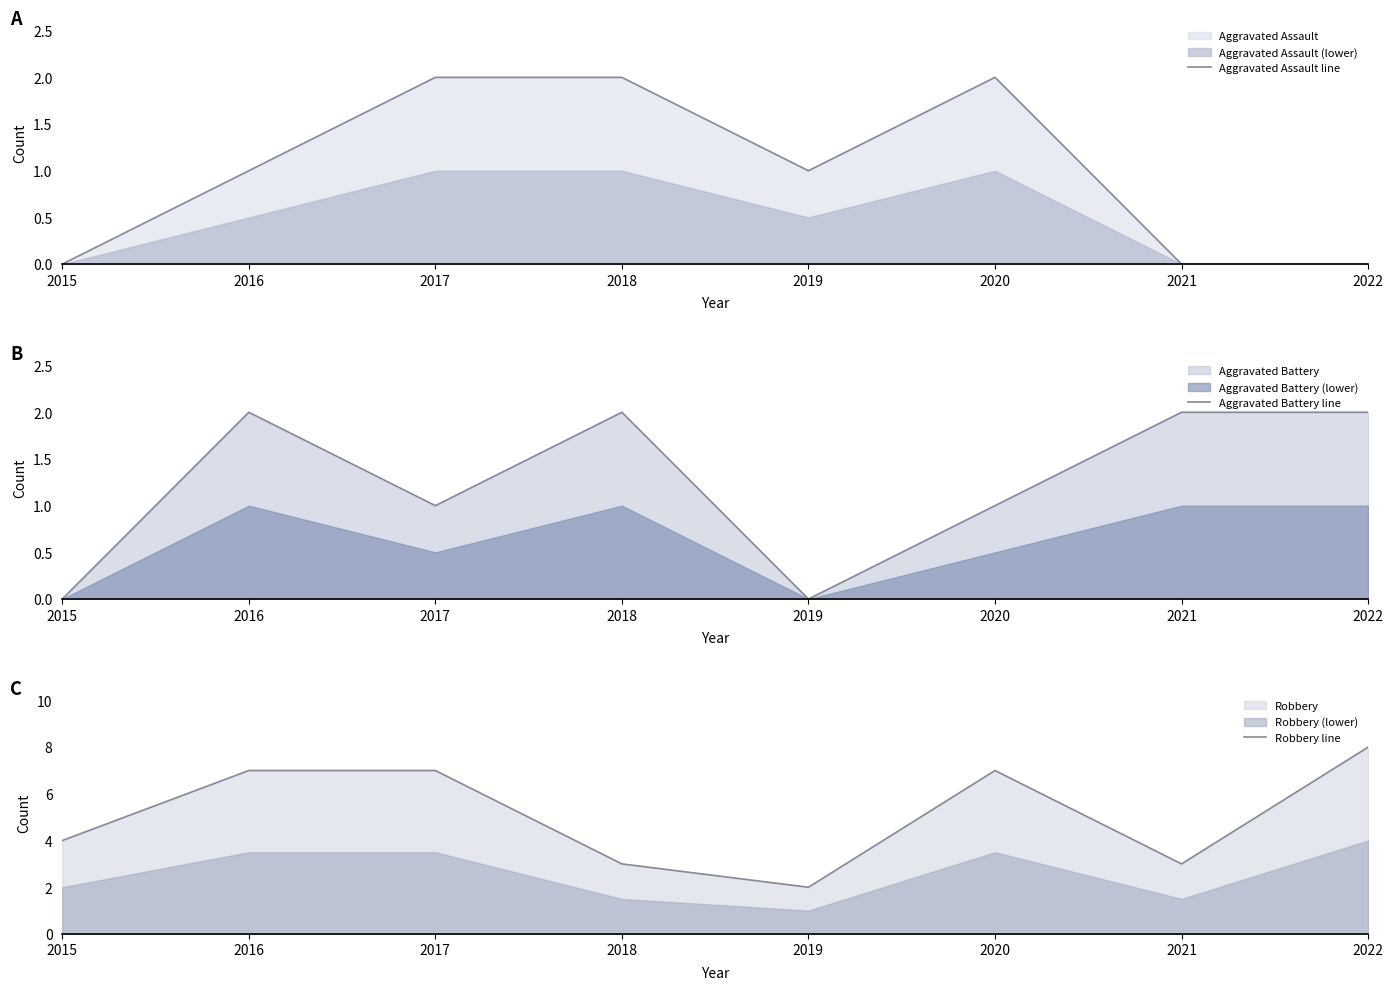

List the labels in order of Robbery line value, largest first.

2022, 2016, 2017, 2020, 2015, 2018, 2021, 2019